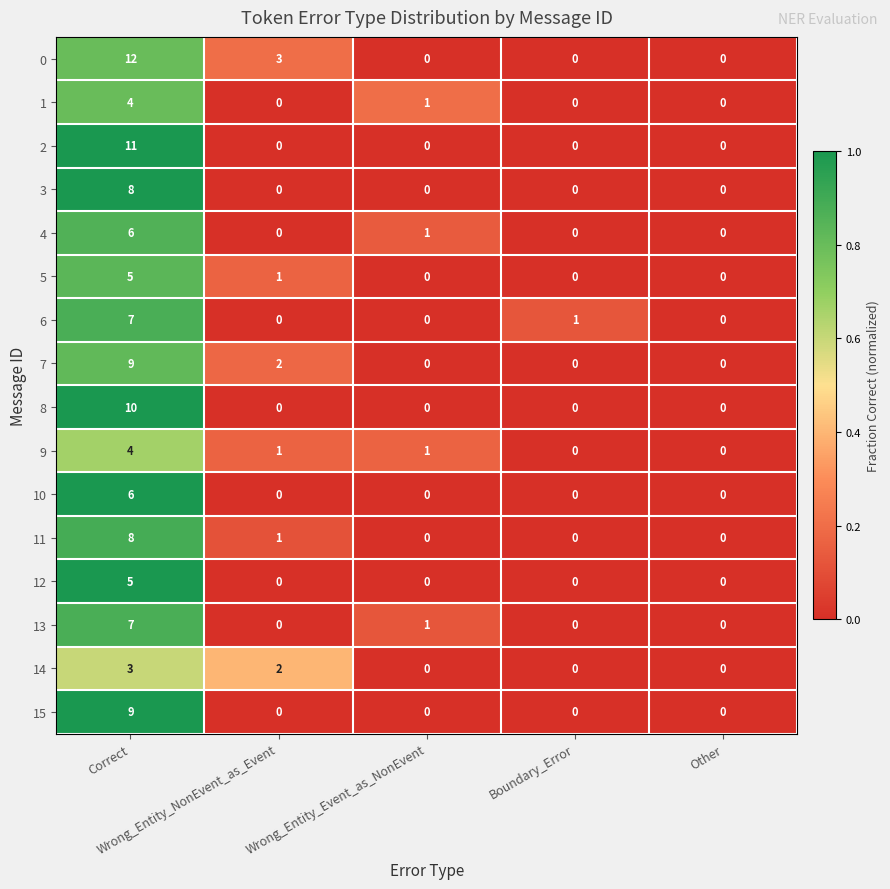

How many distinct data groups are displayed?

16